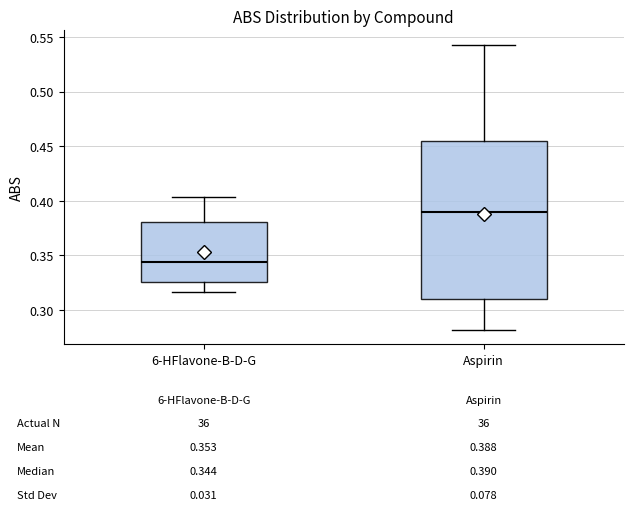

Comparing the boxes themselves (not the whiskers), which one is the tallest?

Aspirin